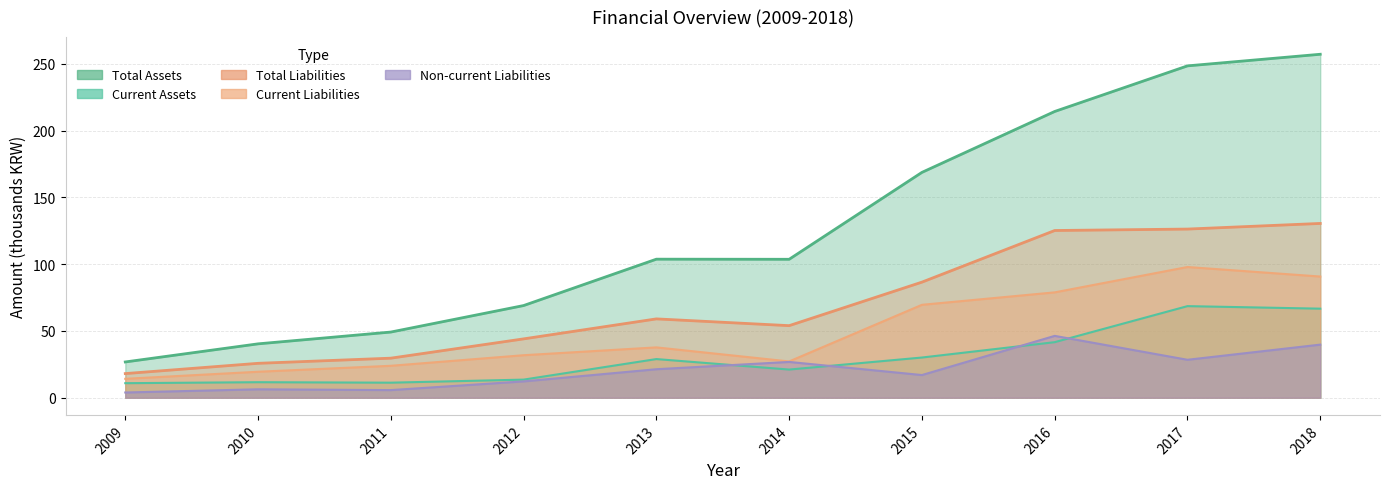

Count the number of categories in the chart.

10